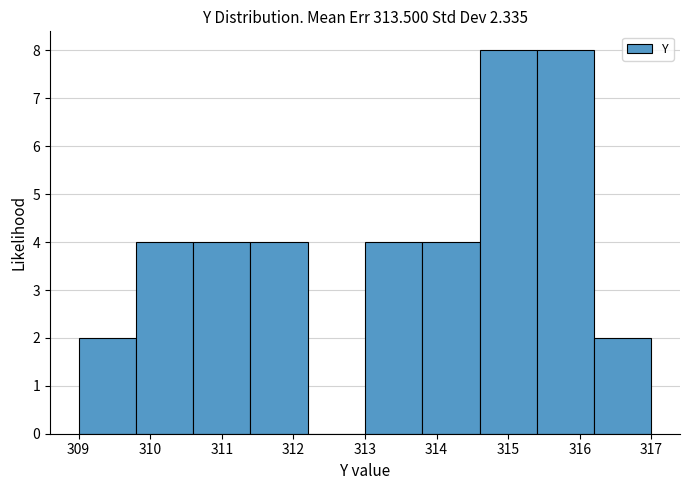

How tall is the bar that spans 313.0 to 313.8 on the x-axis? The values are not printed on the chart, so give them approximately, as read against the axis.

4